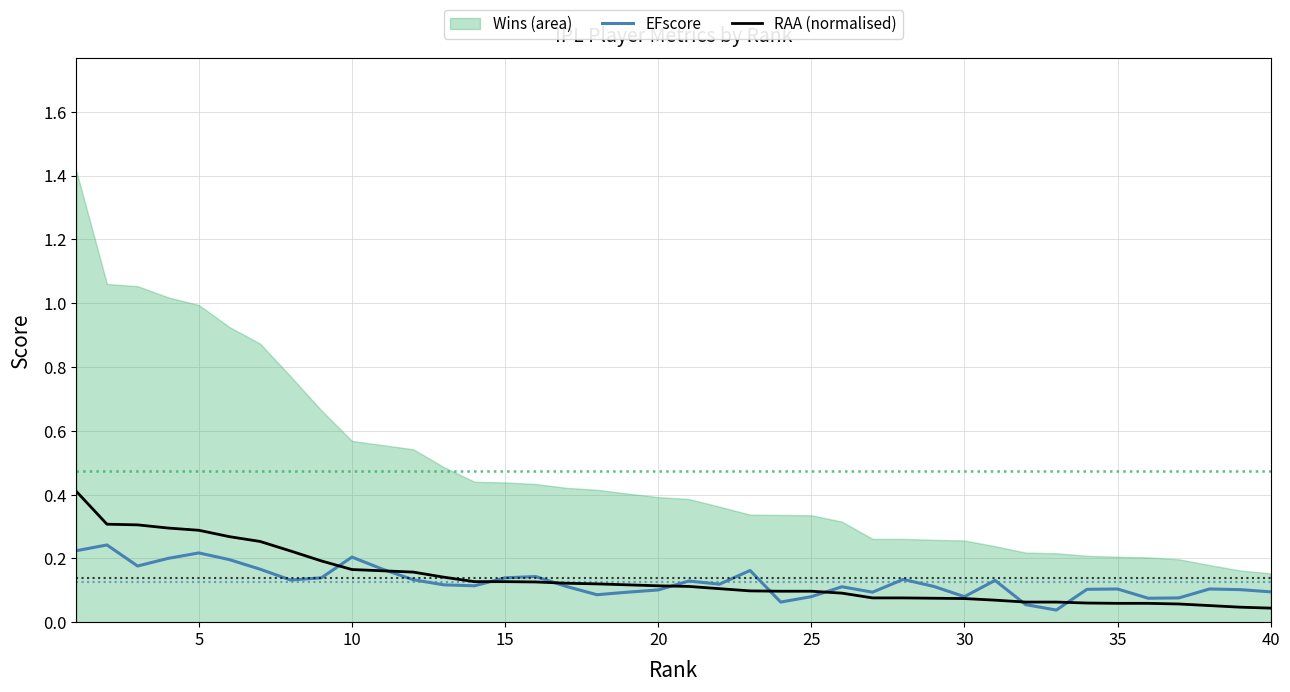

What is the difference between the second highest and second lowest values in the EFscore series?

0.2